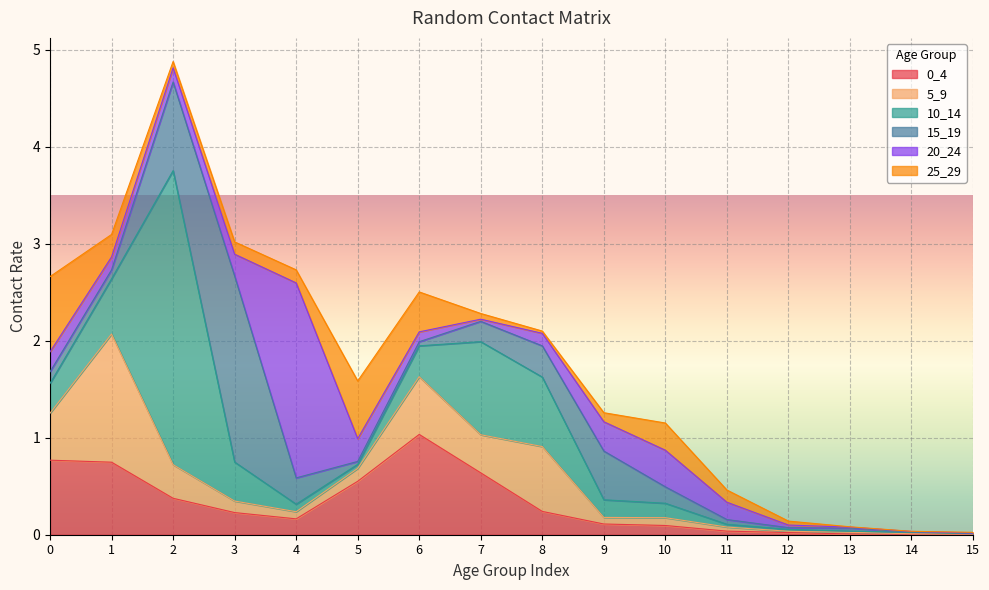

Reading right to left, list all the values displayed in this chart.

0_4: 15=0.0	14=0.0	13=0.0	12=0.0	11=0.0	10=0.1	9=0.1	8=0.2	7=0.6	6=1.0	5=0.6	4=0.2	3=0.2	2=0.4	1=0.7	0=0.8
5_9: 15=0.0	14=0.0	13=0.0	12=0.0	11=0.0	10=0.1	9=0.1	8=0.7	7=0.4	6=0.6	5=0.1	4=0.1	3=0.1	2=0.3	1=1.3	0=0.5
10_14: 15=0.0	14=0.0	13=0.0	12=0.0	11=0.0	10=0.1	9=0.2	8=0.7	7=1.0	6=0.3	5=0.0	4=0.1	3=0.4	2=3.0	1=0.6	0=0.3
15_19: 15=0.0	14=0.0	13=0.0	12=0.0	11=0.0	10=0.2	9=0.5	8=0.3	7=0.2	6=0.0	5=0.0	4=0.3	3=1.9	2=0.9	1=0.1	0=0.1
20_24: 15=0.0	14=0.0	13=0.0	12=0.0	11=0.2	10=0.4	9=0.3	8=0.1	7=0.0	6=0.1	5=0.2	4=2.0	3=0.2	2=0.1	1=0.1	0=0.2
25_29: 15=0.0	14=0.0	13=0.0	12=0.0	11=0.1	10=0.3	9=0.1	8=0.0	7=0.1	6=0.4	5=0.6	4=0.1	3=0.1	2=0.1	1=0.2	0=0.8